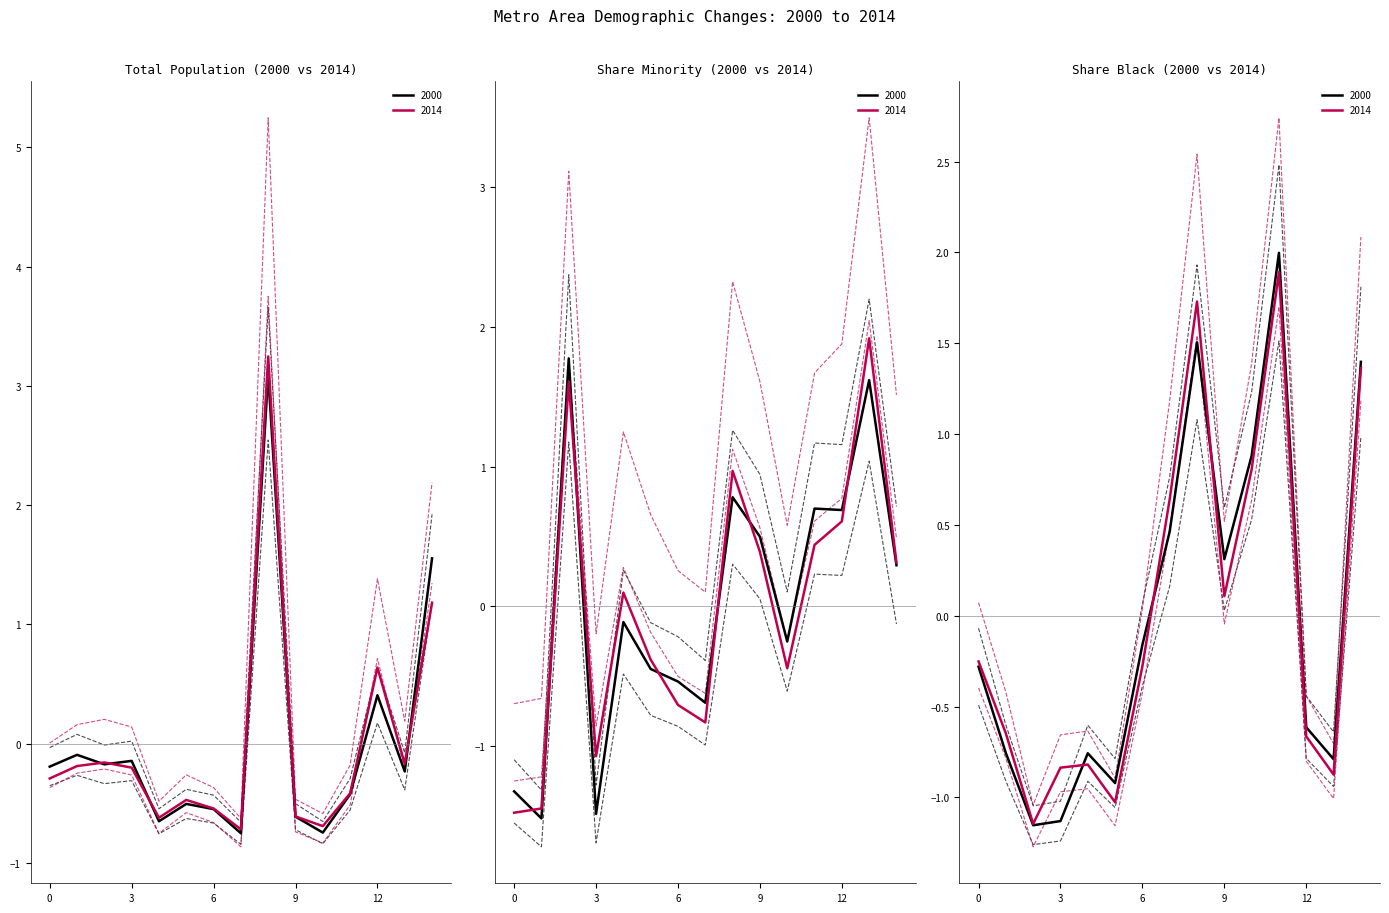

The value of Share black 2000 at Bakersfield is -1.2. True or false?

False